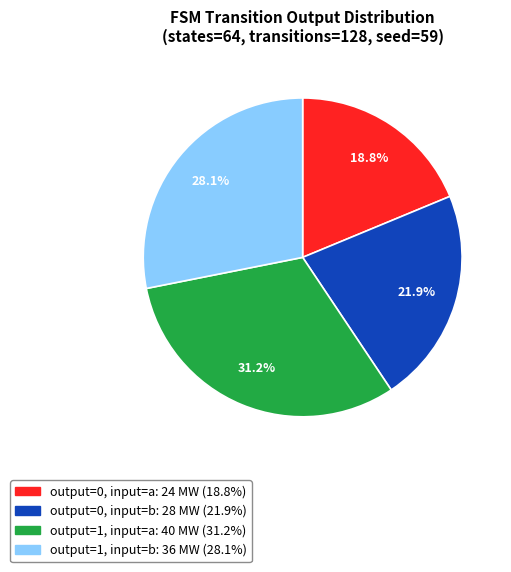

Does any single category account for the majority?

No